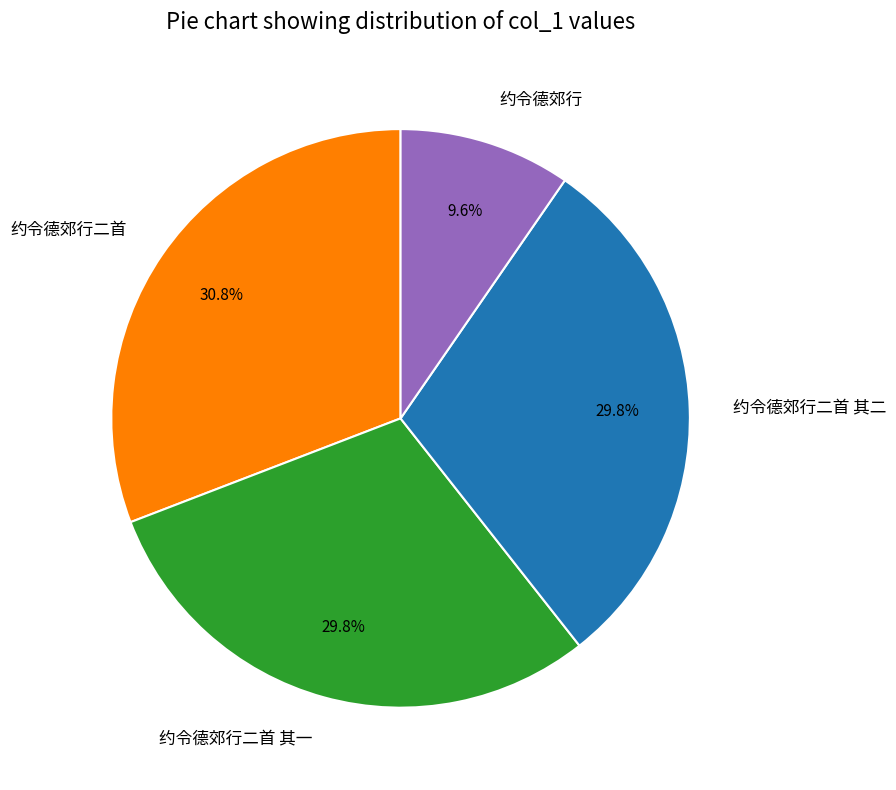

What is the smallest slice in the pie chart?

约令德郊行